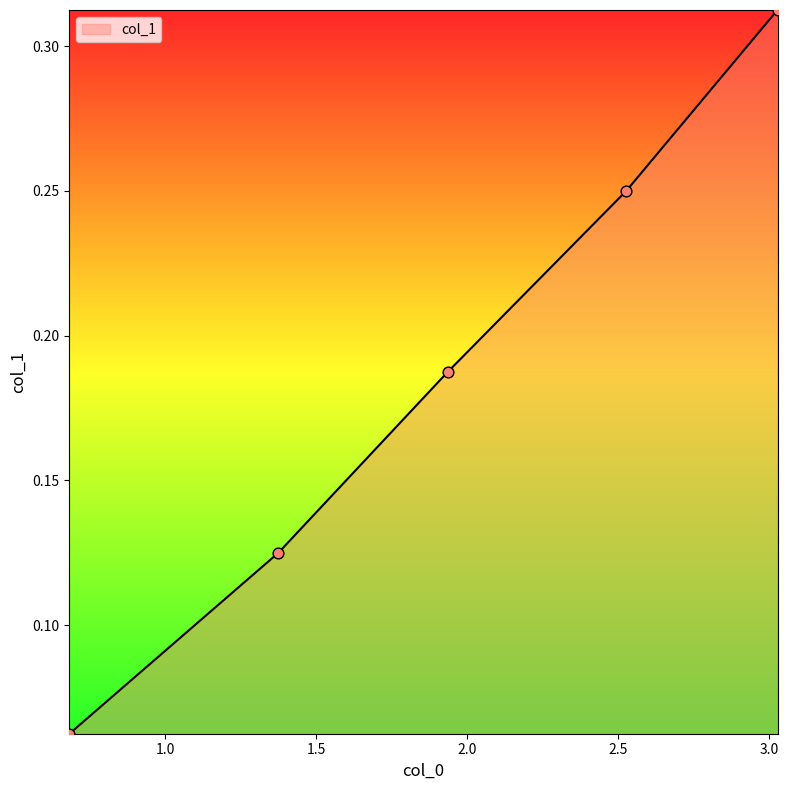

What is the sum of all values?

0.9